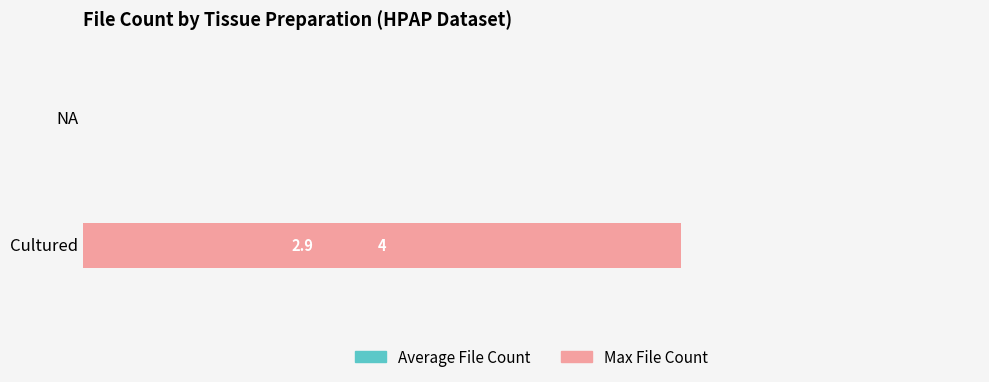

Reading left to right, what are all the values shown in this chart?

Average File Count: 2.9	0.0
Max File Count: 4.0	0.0